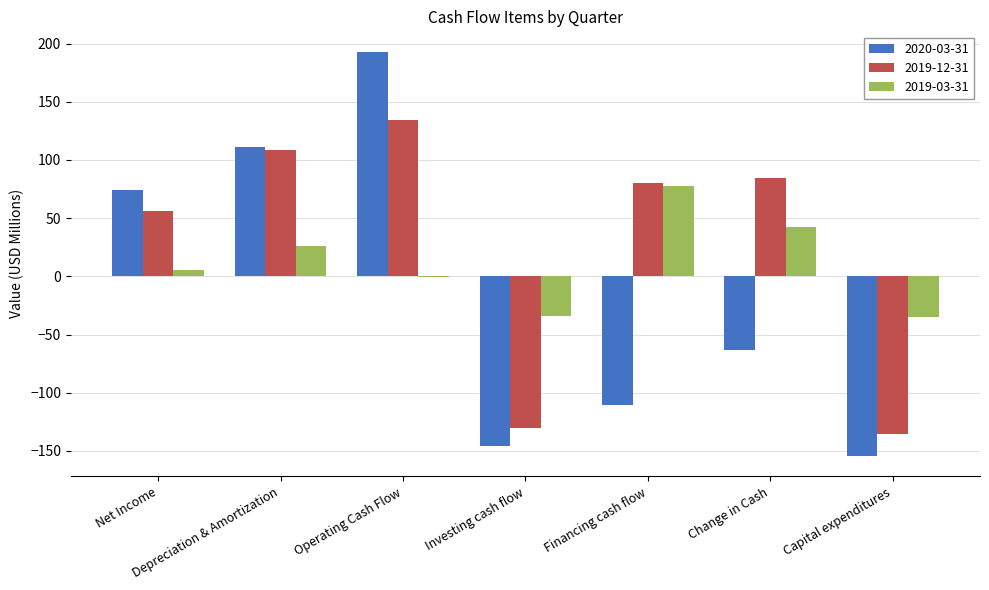

Does the chart contain stacked bars?

No